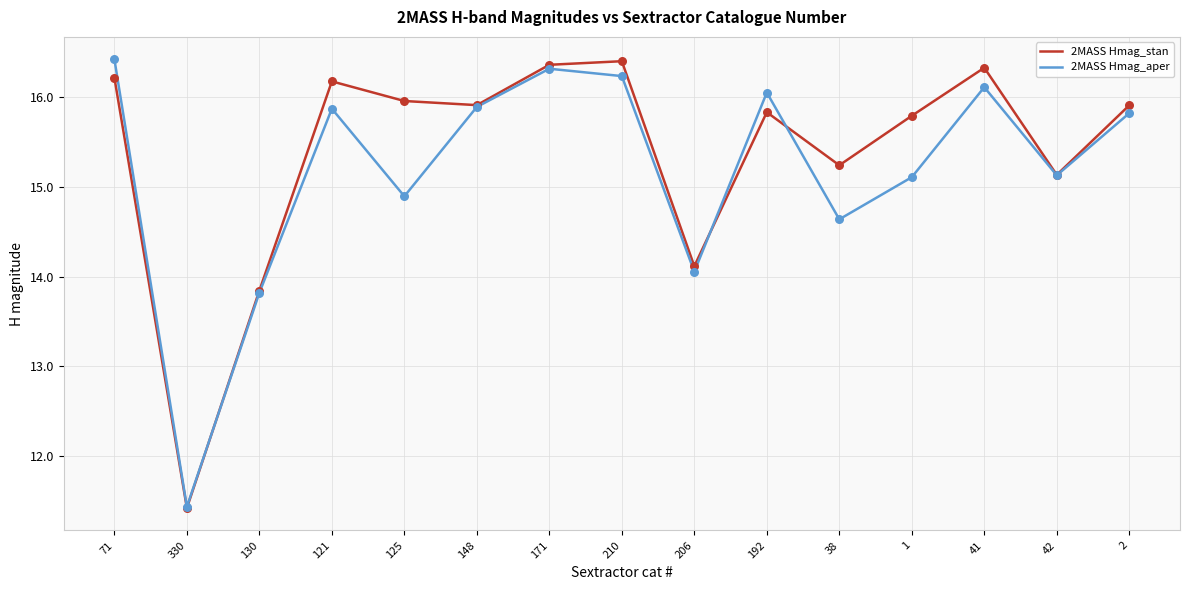

What is the difference between the highest and lowest values at 125?

1.1